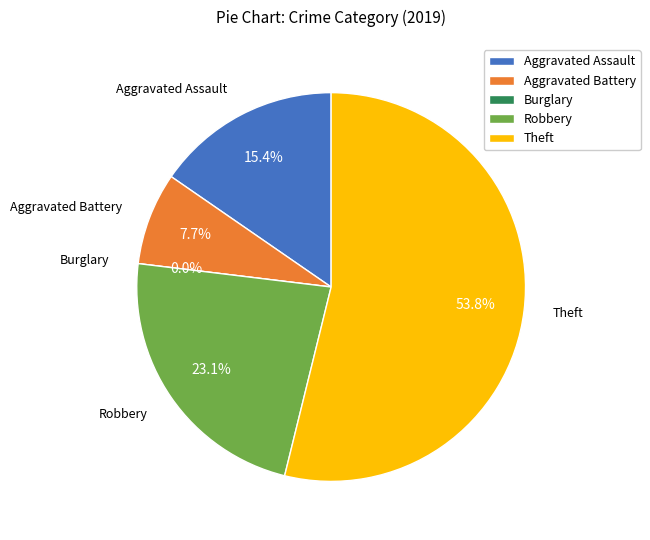

Is Robbery the majority of the pie?

No